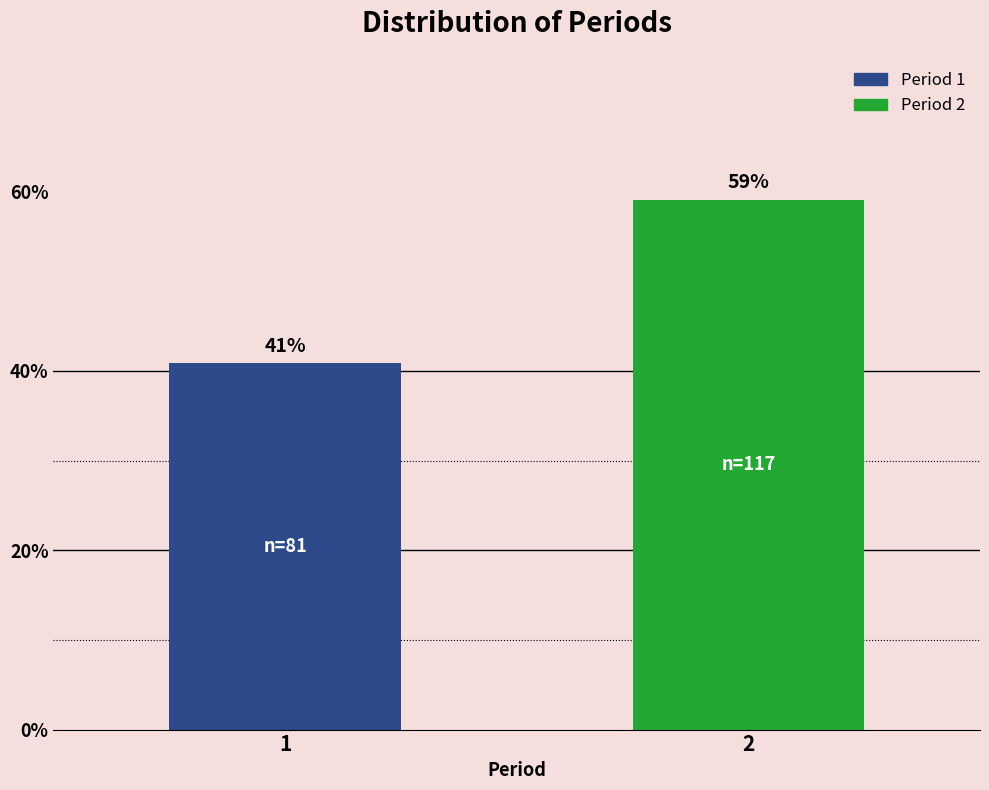

What is the average value?

50.0